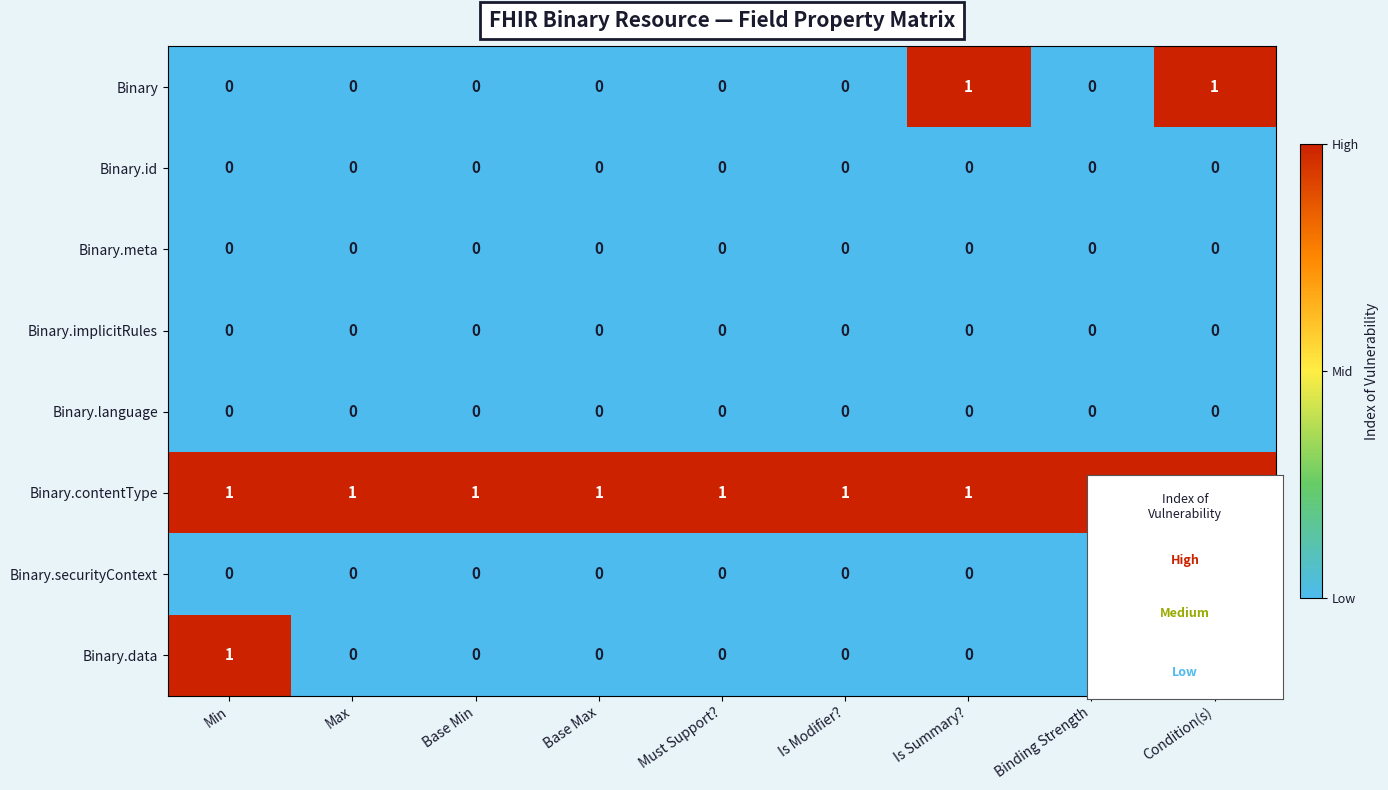

Is the value of Binary.implicitRules at Base Max greater than the value of Binary.contentType at Binding Strength?

No